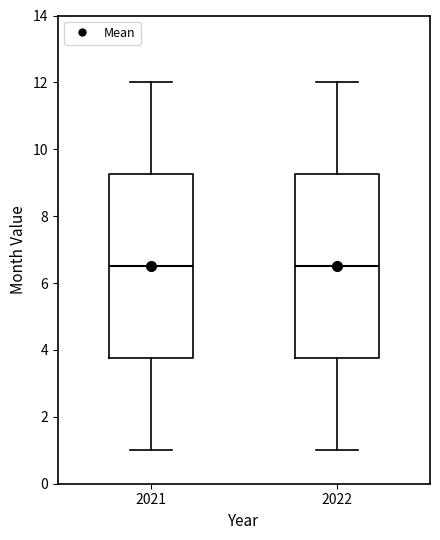

Where is the lower edge of the box at x = 2021 on the y-axis? The values are not printed on the chart, so give them approximately, as read against the axis.

3.8